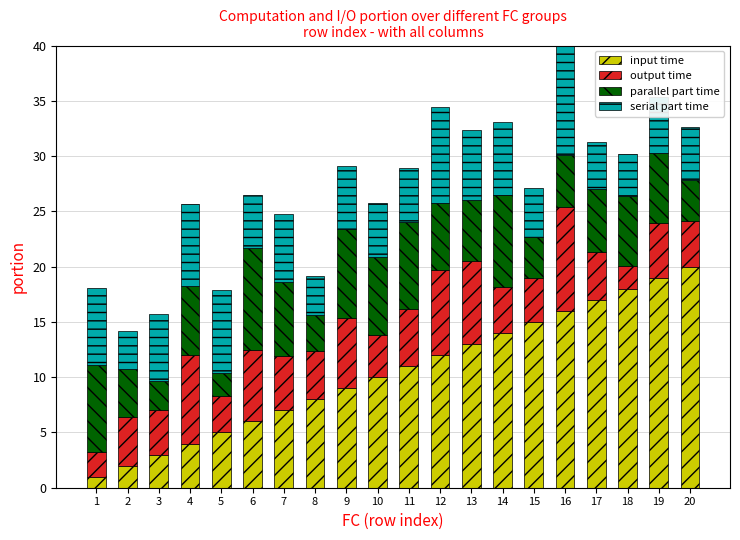

What is the maximum value for input time?

20.0